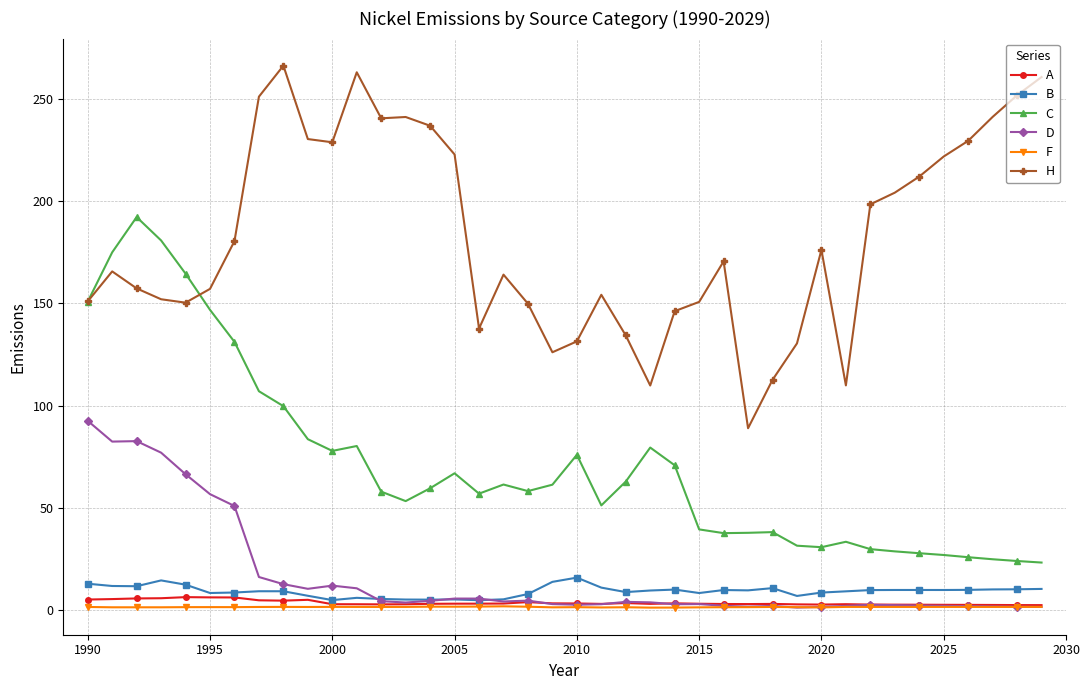

True or false: C and B intersect in this chart.

False